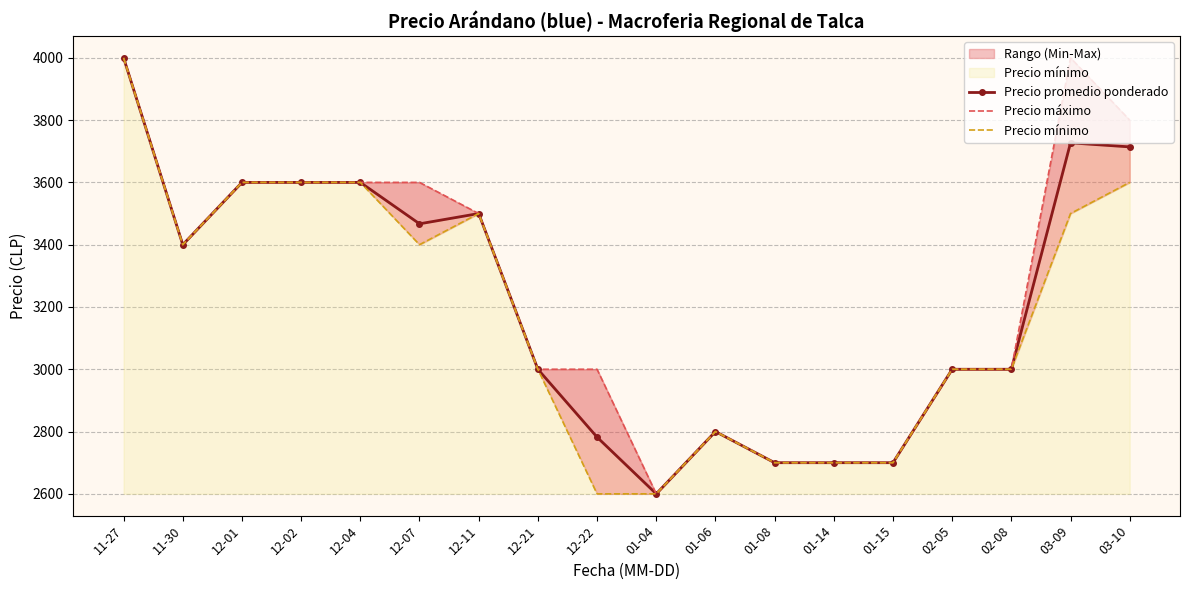

Reading left to right, list all the values displayed in this chart.

Precio promedio ponderado: 4000	3400	3600	3600	3600	3467	3500	3000	2782	2600	2800	2700	2700	2700	3000	3000	3727	3714
Precio máximo: 4000	3400	3600	3600	3600	3600	3500	3000	3000	2600	2800	2700	2700	2700	3000	3000	4000	3800
Precio mínimo: 4000	3400	3600	3600	3600	3400	3500	3000	2600	2600	2800	2700	2700	2700	3000	3000	3500	3600